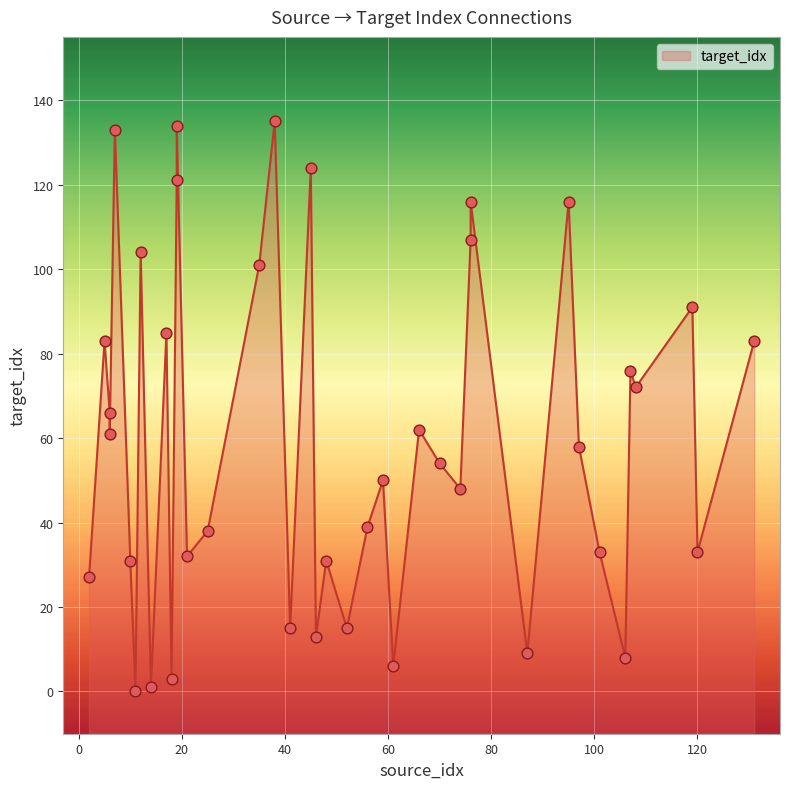

What is the ratio of the value at 35 to the value at 59?

2.0